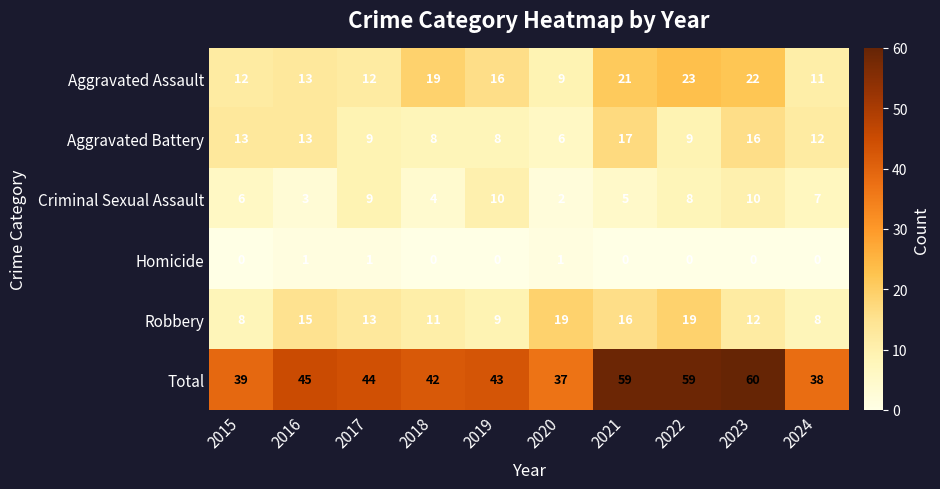

What is the spread (max minus min) of values at 2023?

60